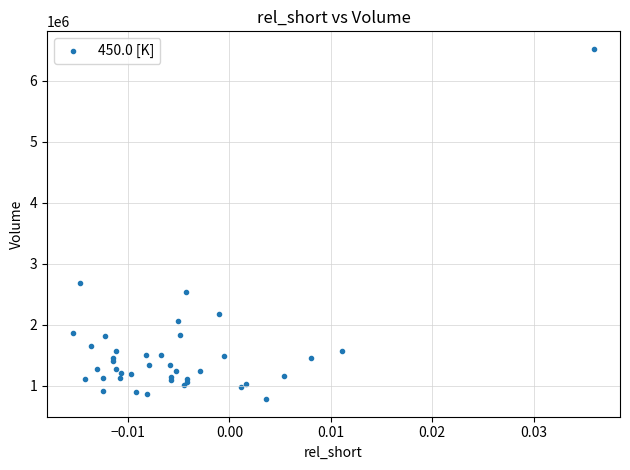

What Y value in the scatter plot is closest to 3651300?

2682900